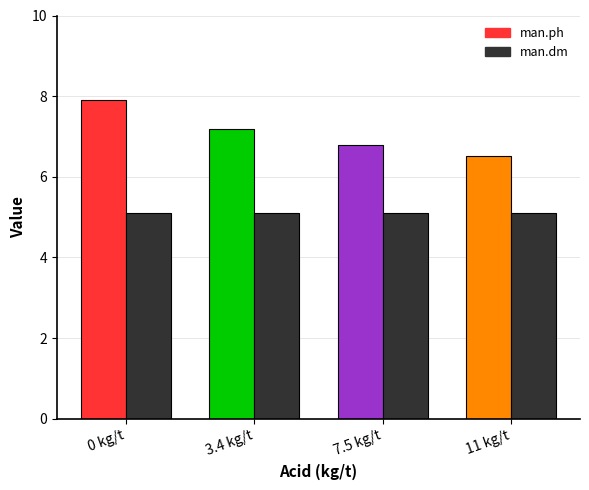

Which series changed the most between 0 kg/t and 11 kg/t?

man.ph